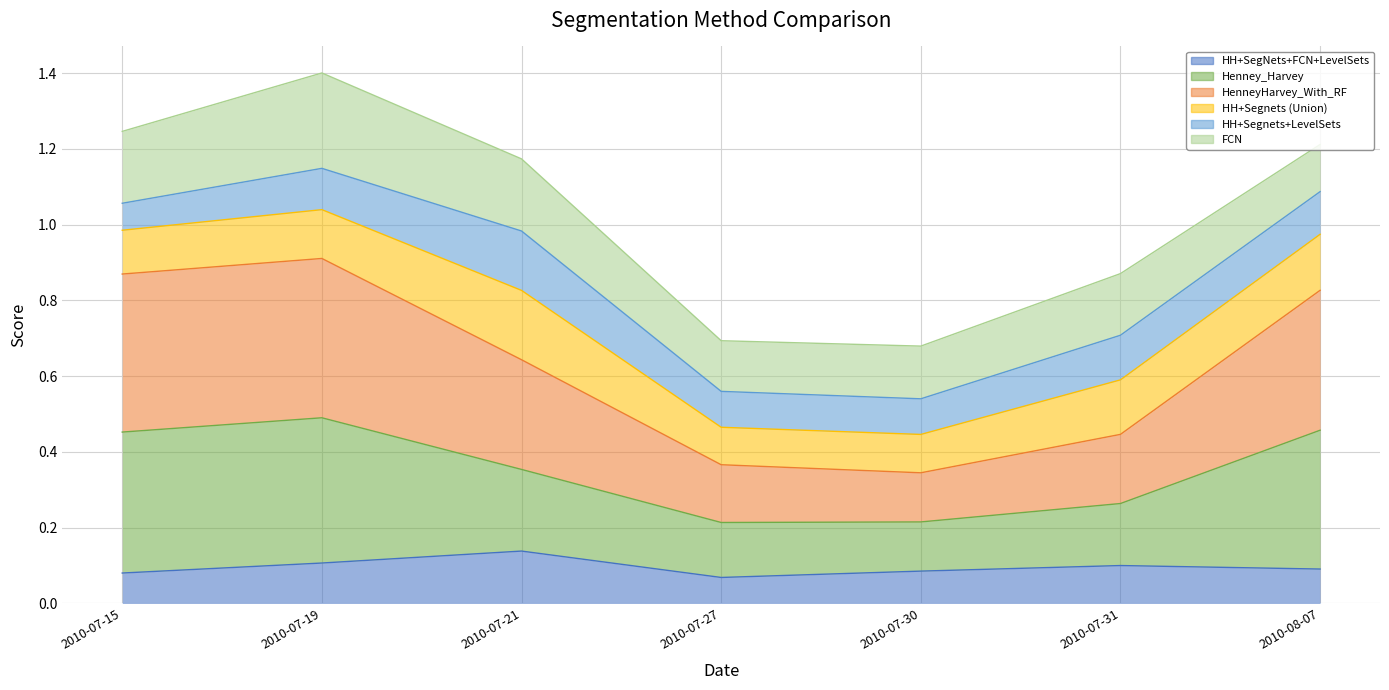

Between 2010-07-21 and 2010-07-19, which is larger?

2010-07-21